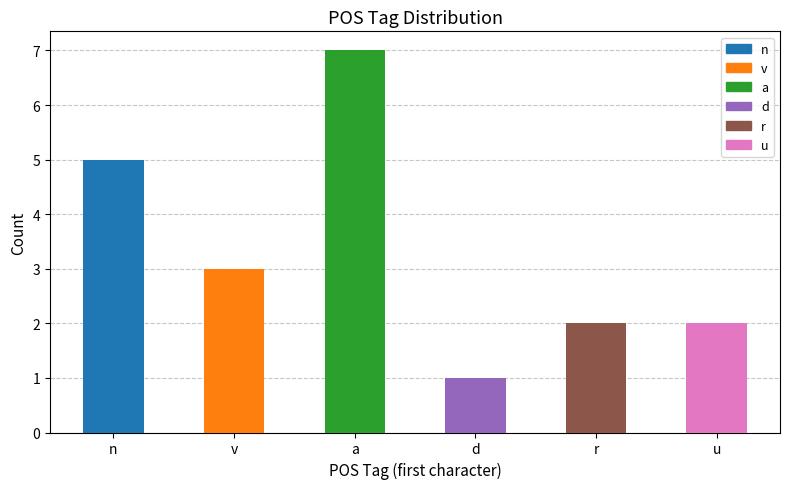

What is the label of the 6th bar from the right?

n